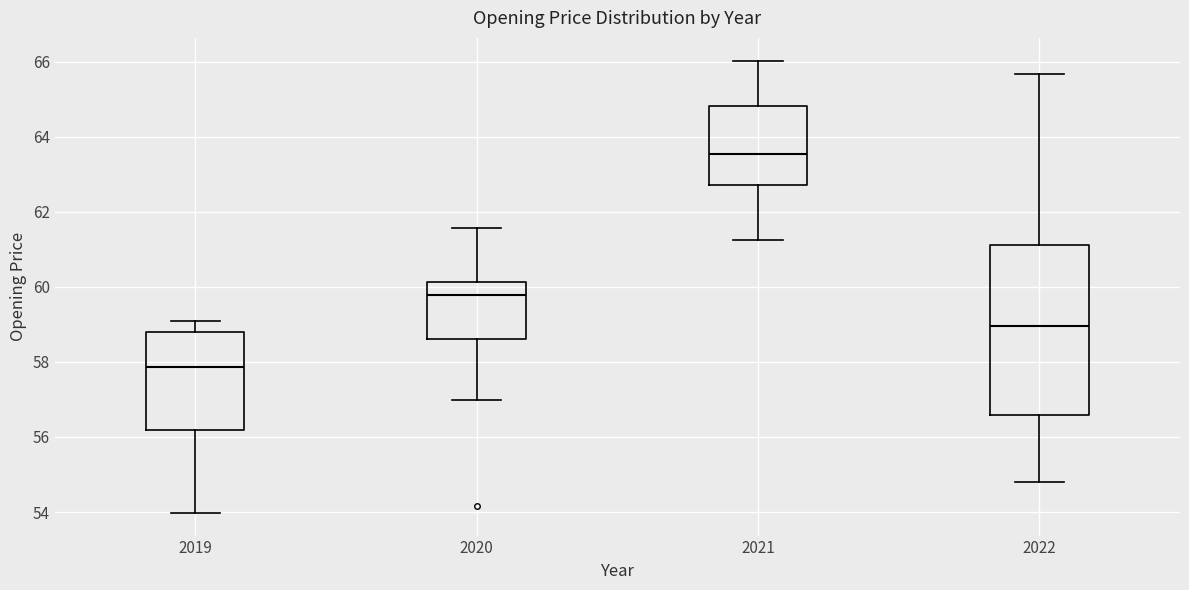

Which box has the lowest median line?

2019